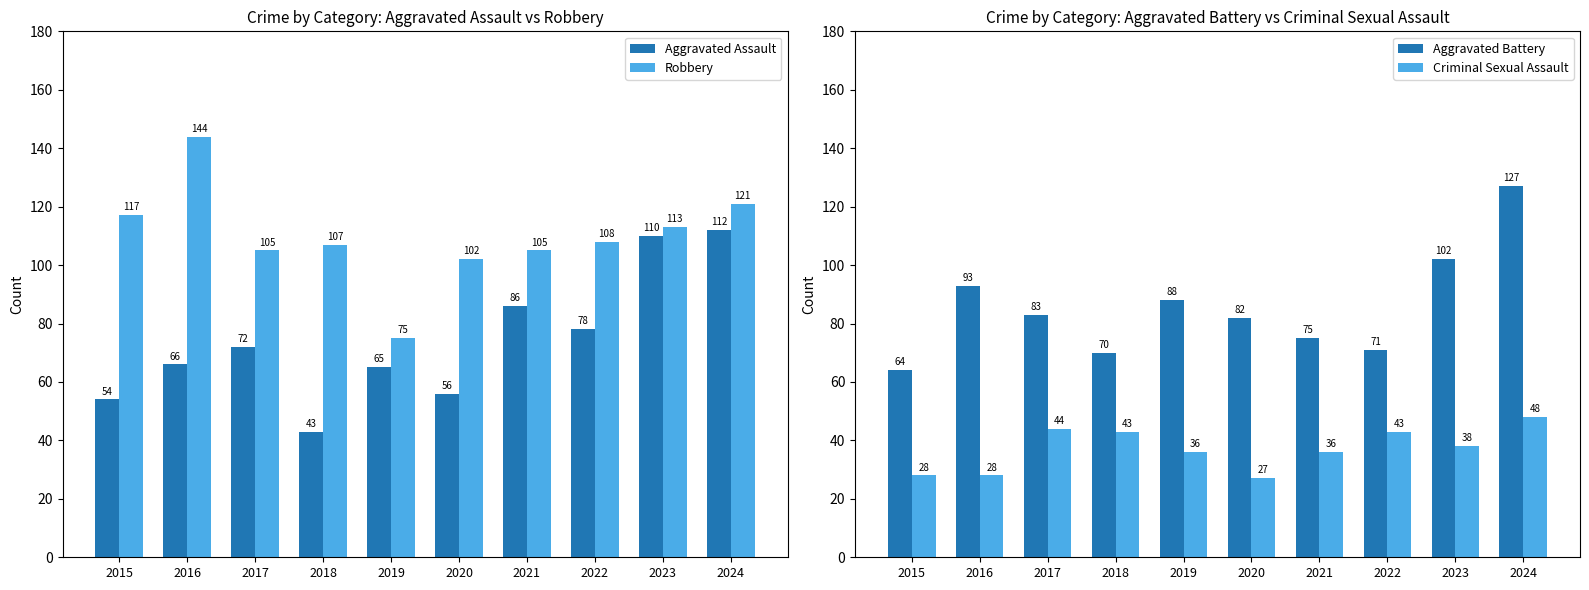

Which series has the widest spread of values?

Aggravated Assault